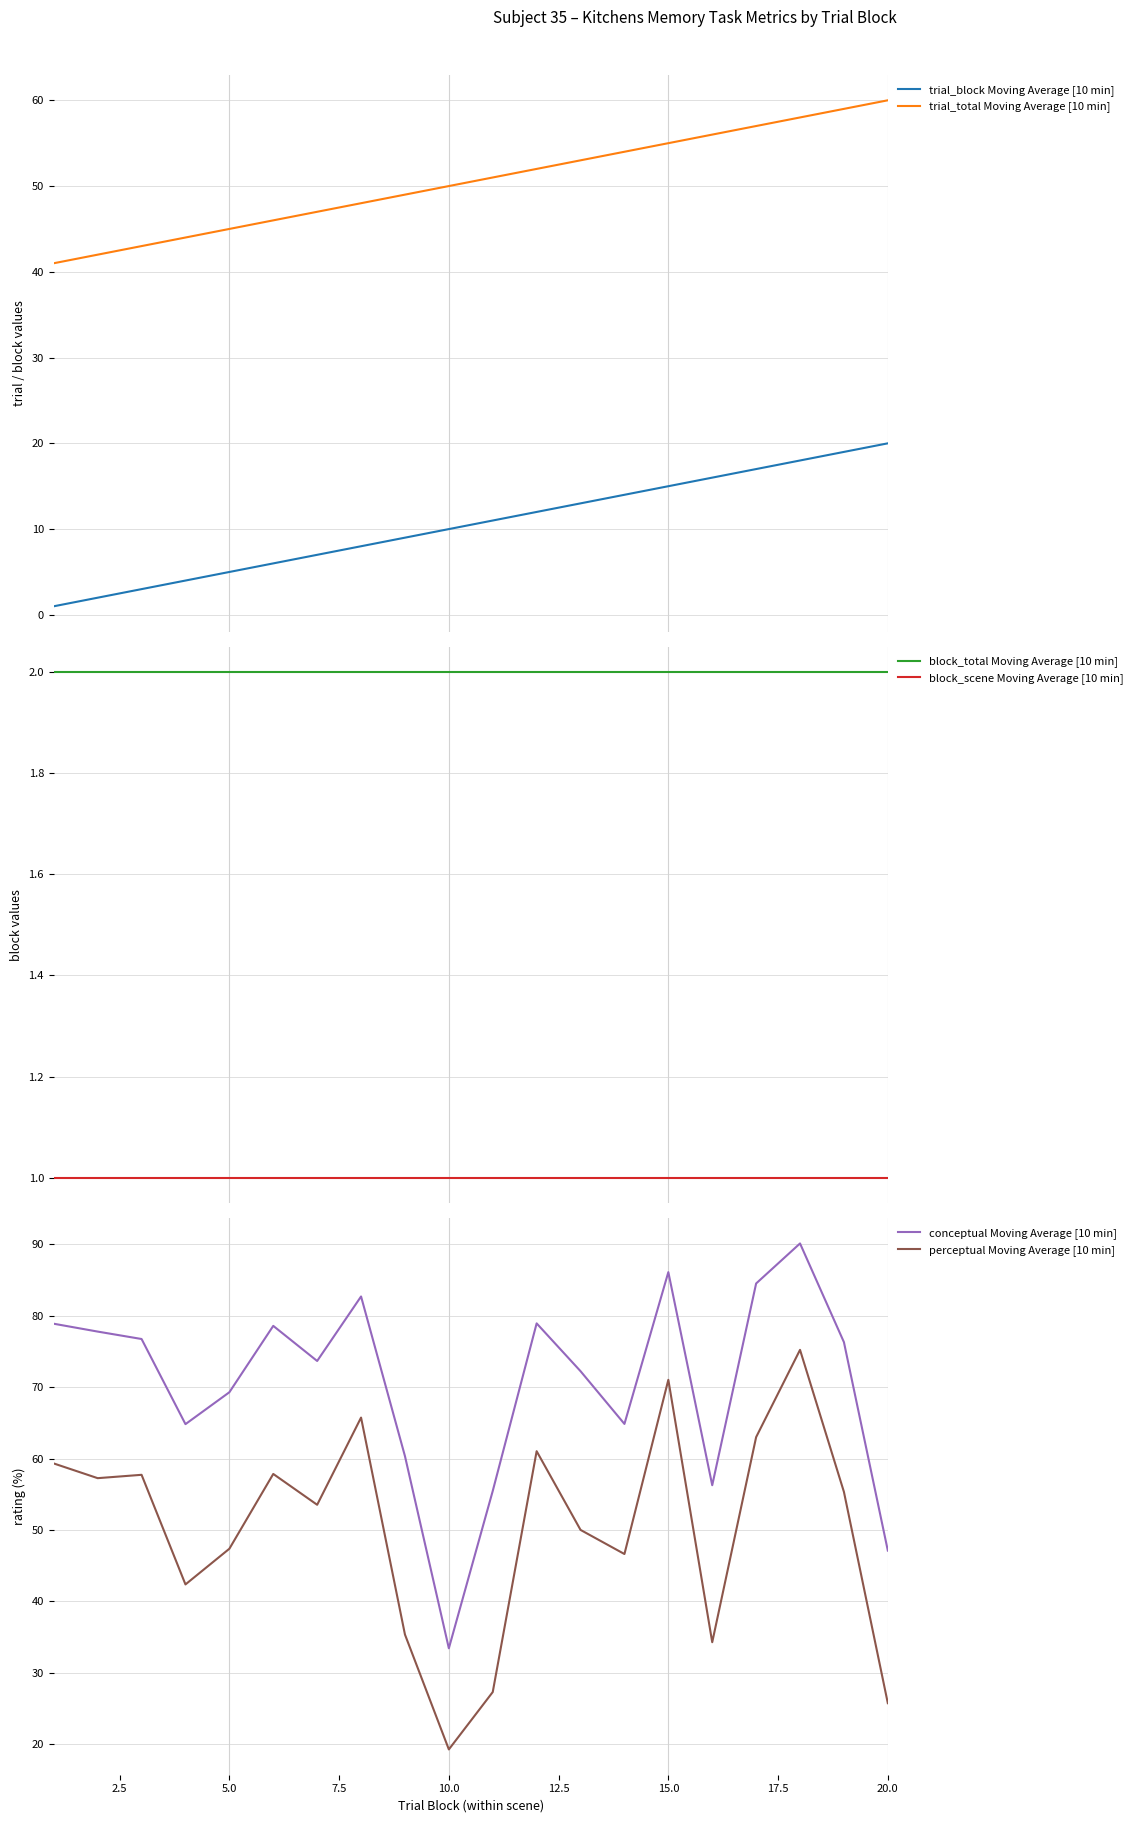

The perceptual Moving Average [10 min] series shows 10.1 at 10.0. True or false?

False